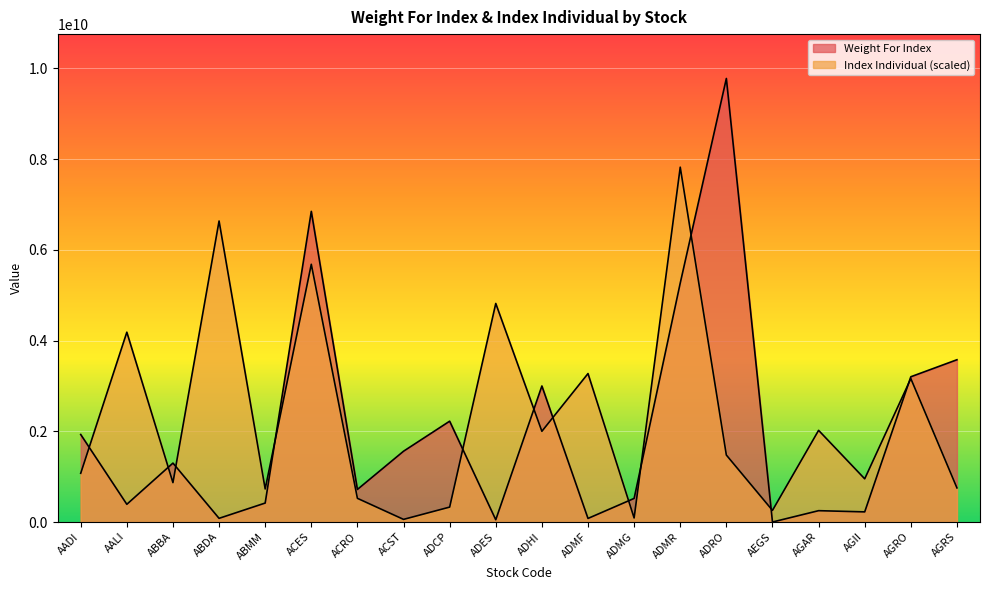

Rank the series by their maximum value, from highest to lowest.

Weight For Index, Index Individual